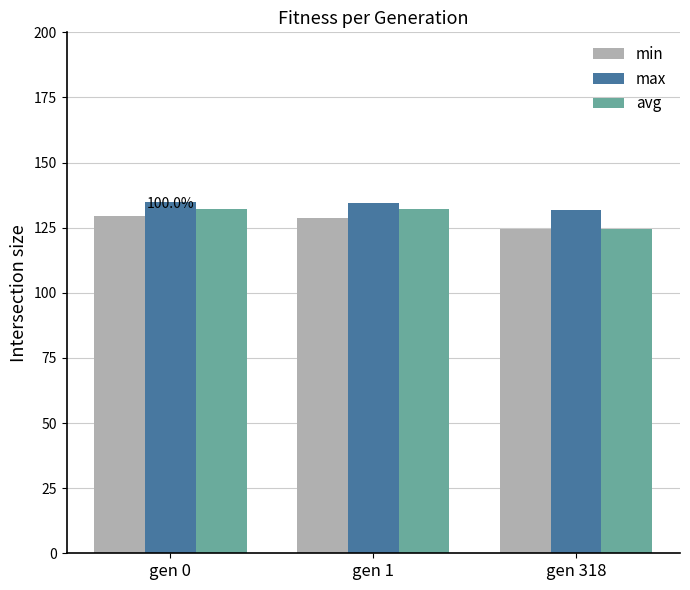

What is the sum of the min values at gen 0 and gen 318?

253.8